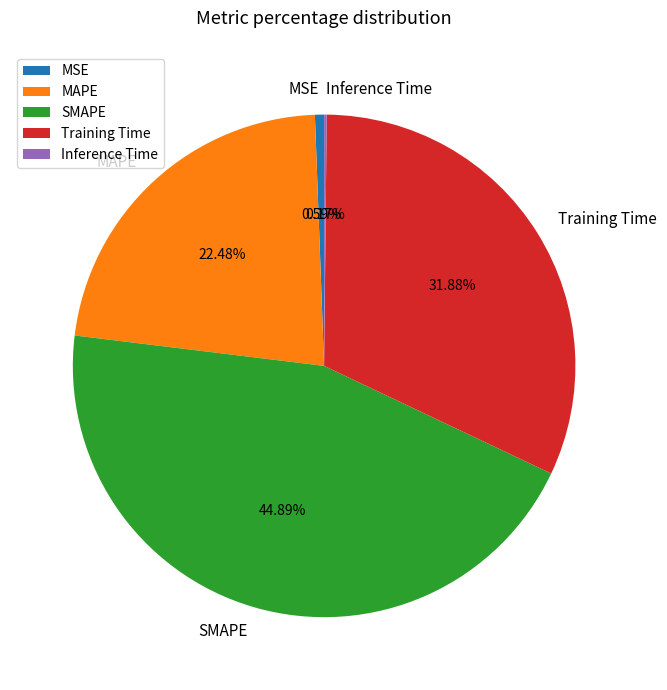

Between SMAPE and MAPE, which is larger?

SMAPE